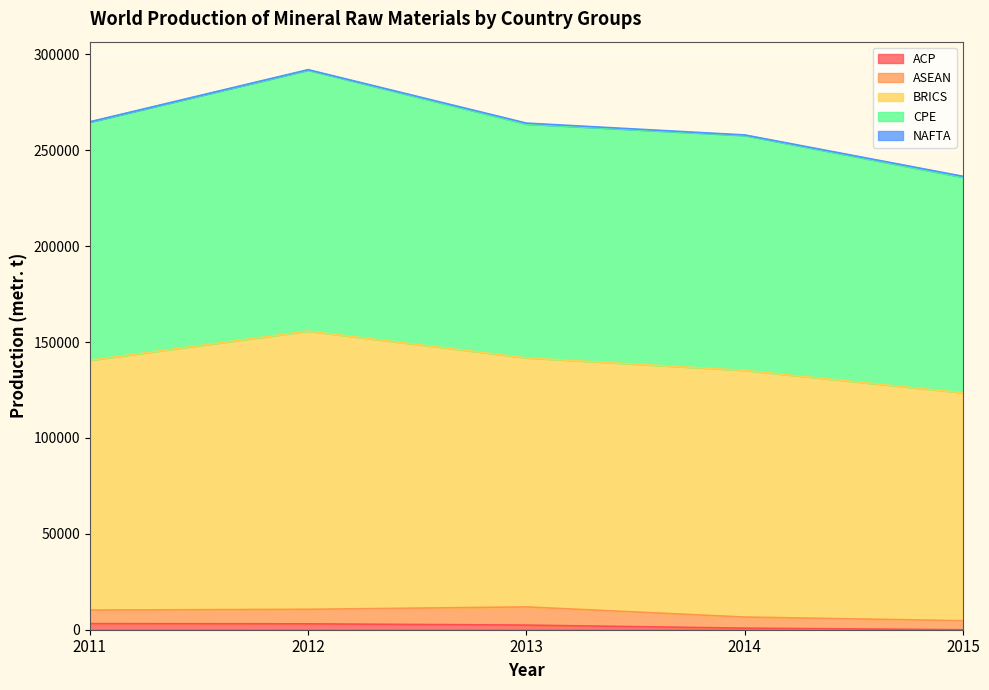

Which series changed the most between 2012 and 2013?

CPE